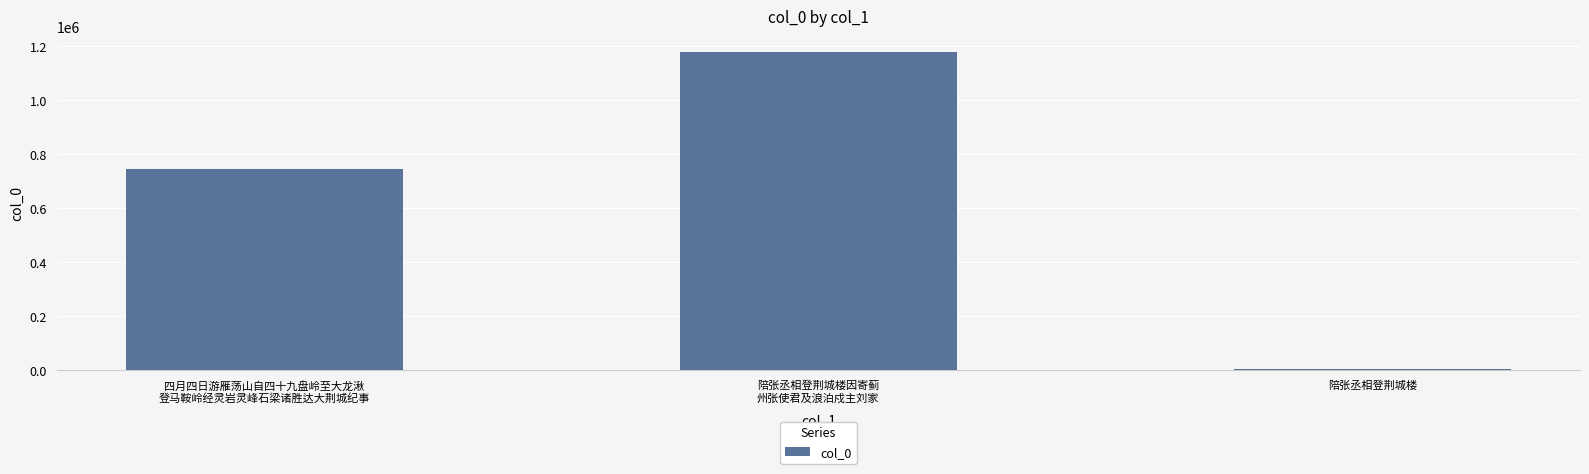

What is the label of the 2nd bar from the right?

陪张丞相登荆城楼因寄蓟
州张使君及浪泊戍主刘家